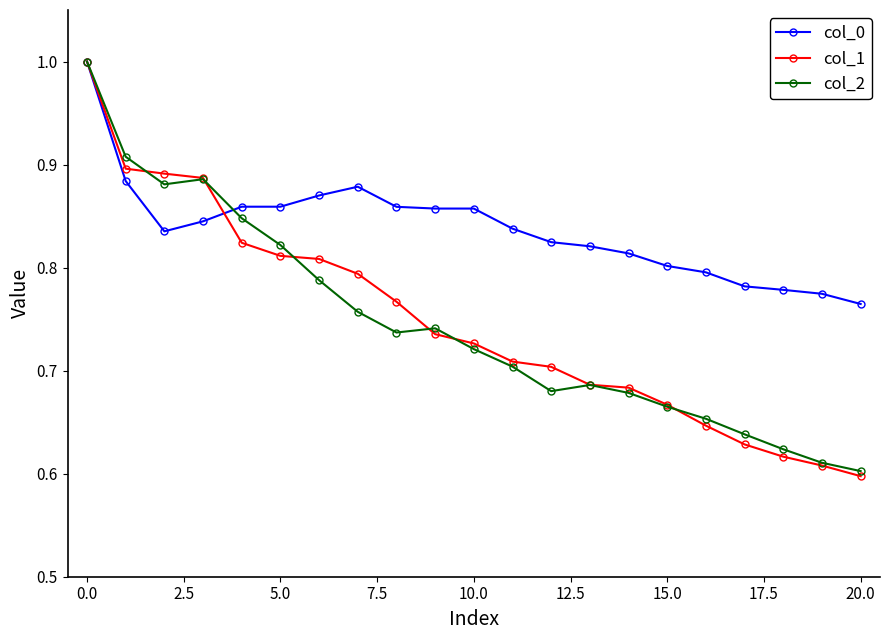

Which series has the widest spread of values?

col_1